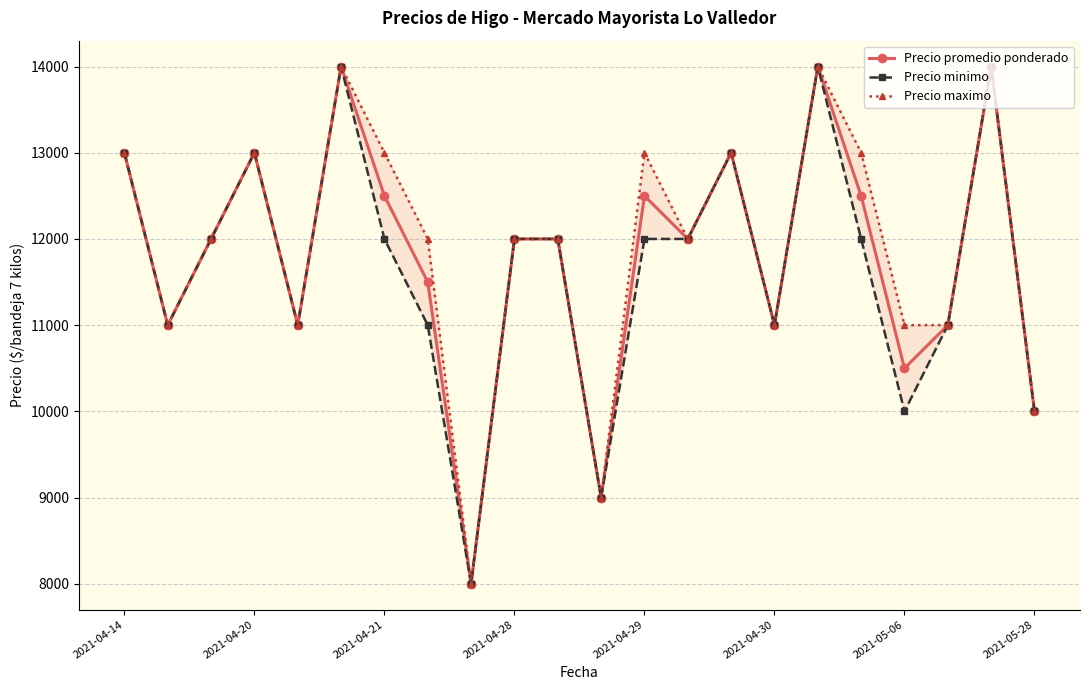

Where is the first local maximum for Precio promedio ponderado?

2021-04-20